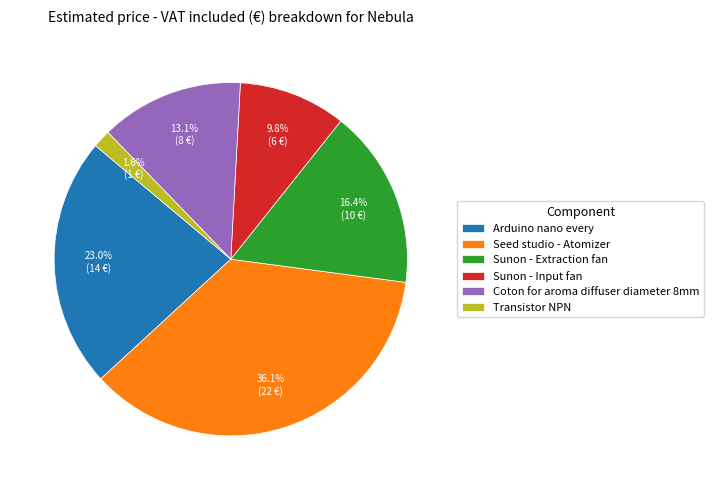

What percentage do Sunon - Input fan and Arduino nano every together represent?

32.8%